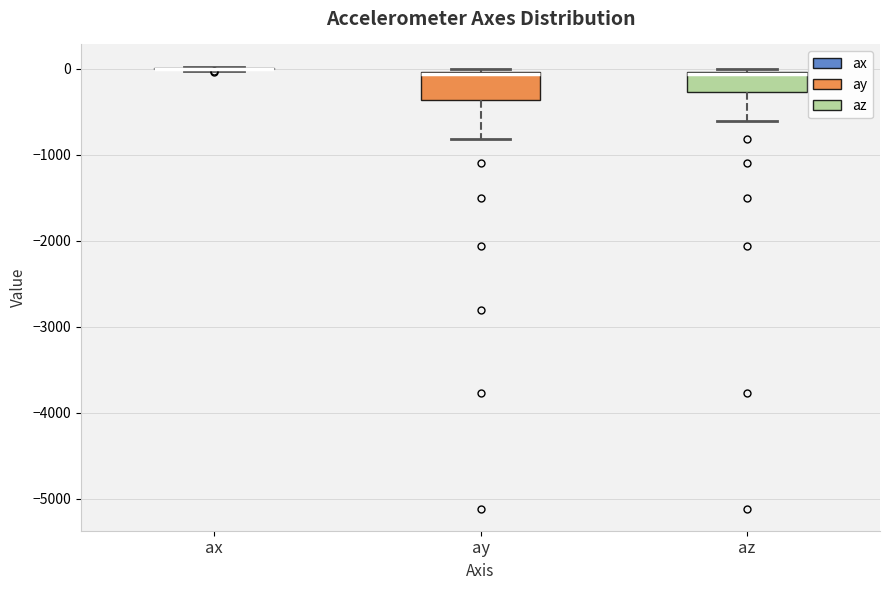

Reading left to right, transcribe this box plot: for each box, give where its median line is, the range the box spans, and where its two whiskers end, as read against the y-axis. The values are not printed on the chart, so give them approximately, as read against the axis.

ax: box collapsed to a line at 0, whiskers 0 to 0
ay: median -100, box -400 to 0, whiskers -800 to 0 (just above the box's upper edge)
az: median -100, box -300 to 0, whiskers -600 to 0 (just above the box's upper edge)